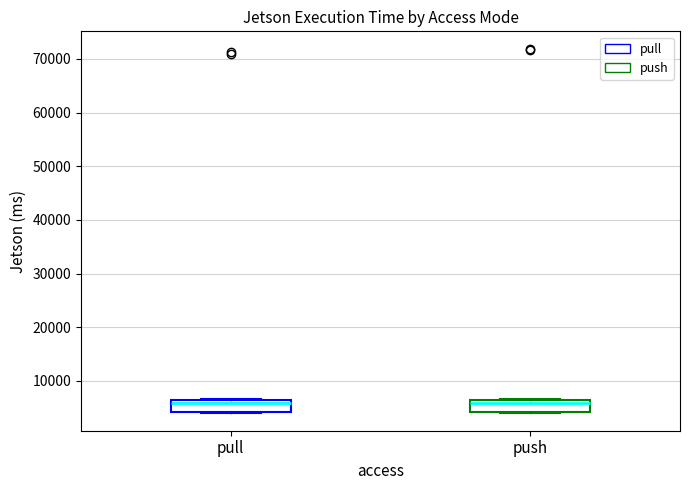

Reading left to right, read every box against the y-axis: the position of its median line, the range the box covers, and the ends of its whiskers. The values are not printed on the chart, so give them approximately, as read against the axis.

pull: median 6000, box 4000 to 7000, whiskers 4000 to 7000
push: median 6000, box 4000 to 7000, whiskers 4000 to 7000